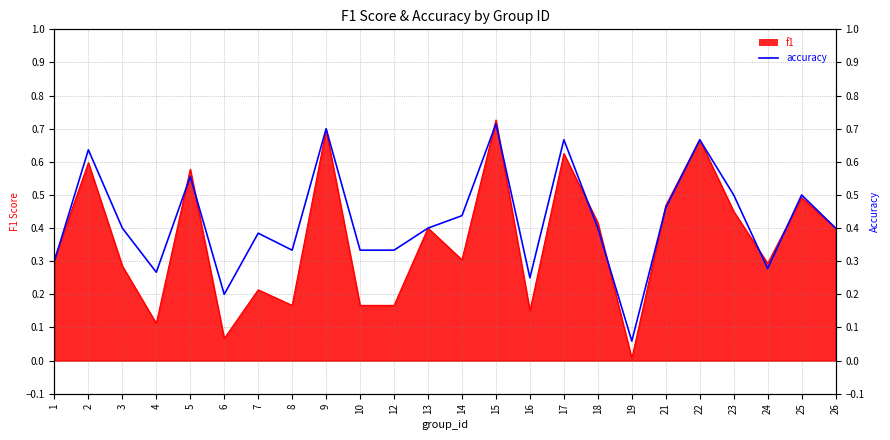

What is the sum of all values?

10.2